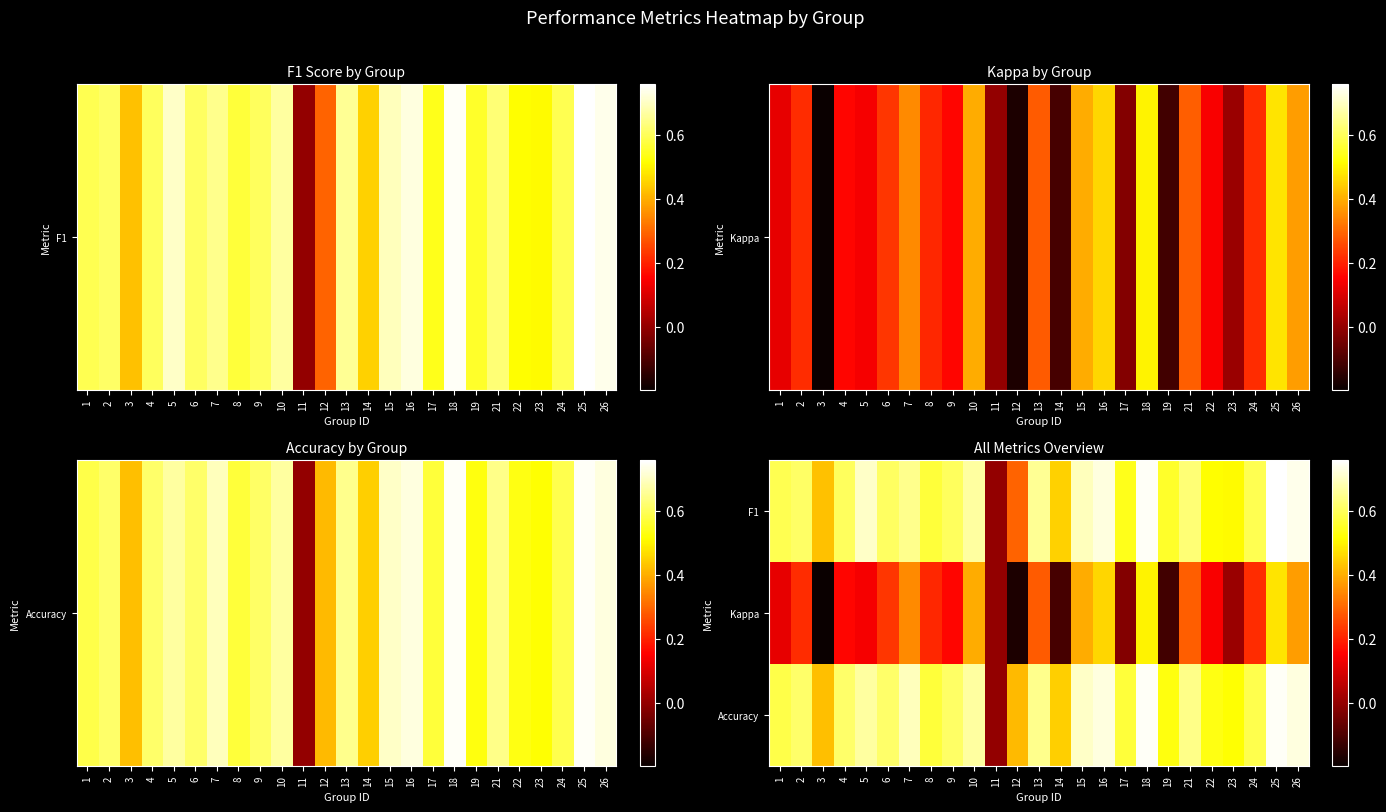

What is the smallest value displayed?

-0.2